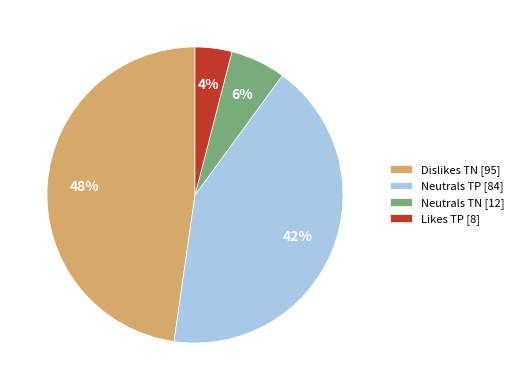

Do Neutrals TP [84] and Neutrals TN [12] together represent more than half of the pie?

No